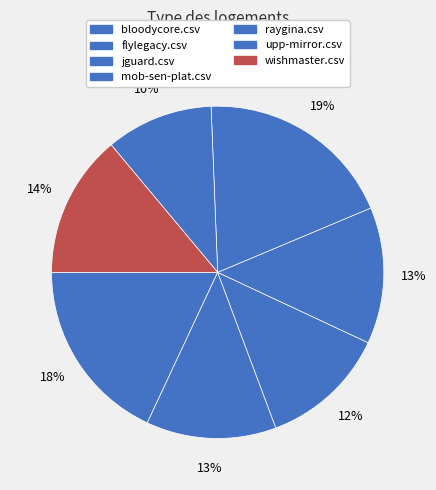

Is there any slice that represents more than half of the pie?

No